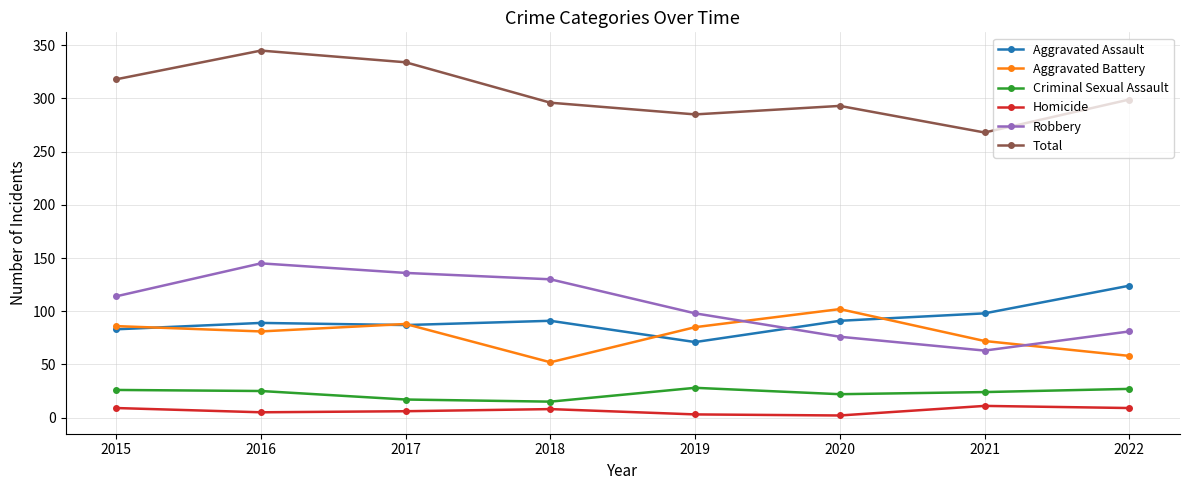

How many intersections are there between Aggravated Battery and Robbery?

2